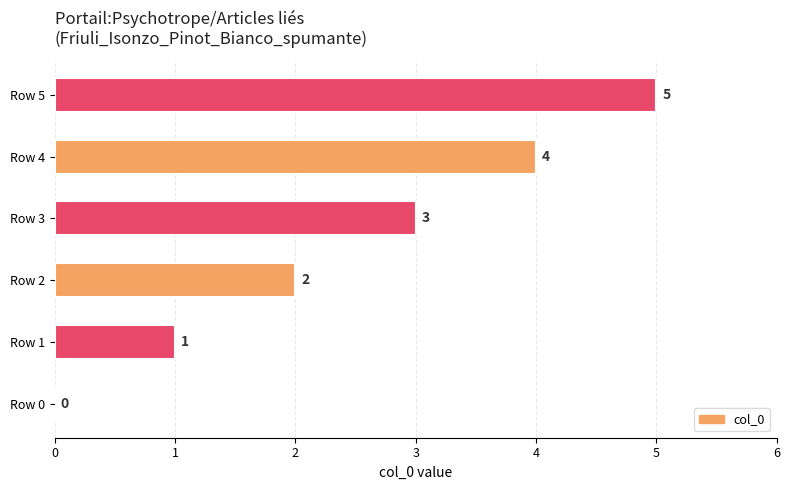

What is the sum of the values at Row 4 and Row 3?

7